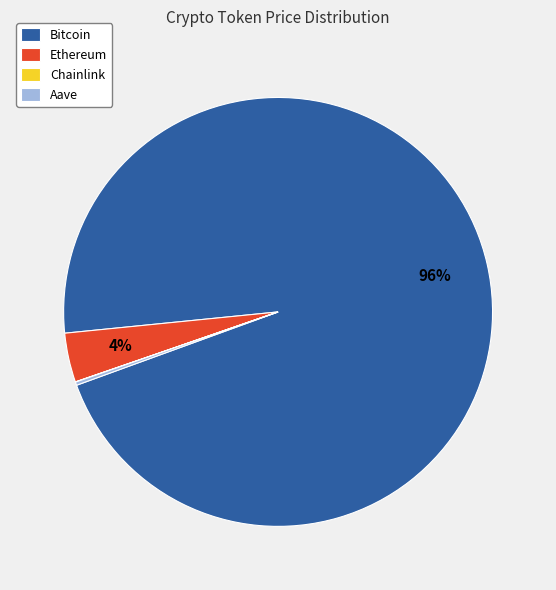

To the nearest percent, what is the average slice percentage?

25%